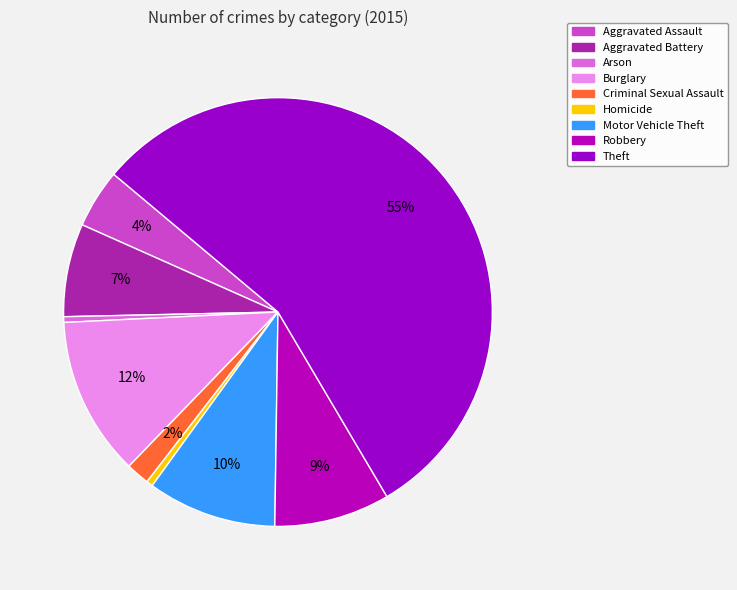

How many segments does this pie chart have?

9